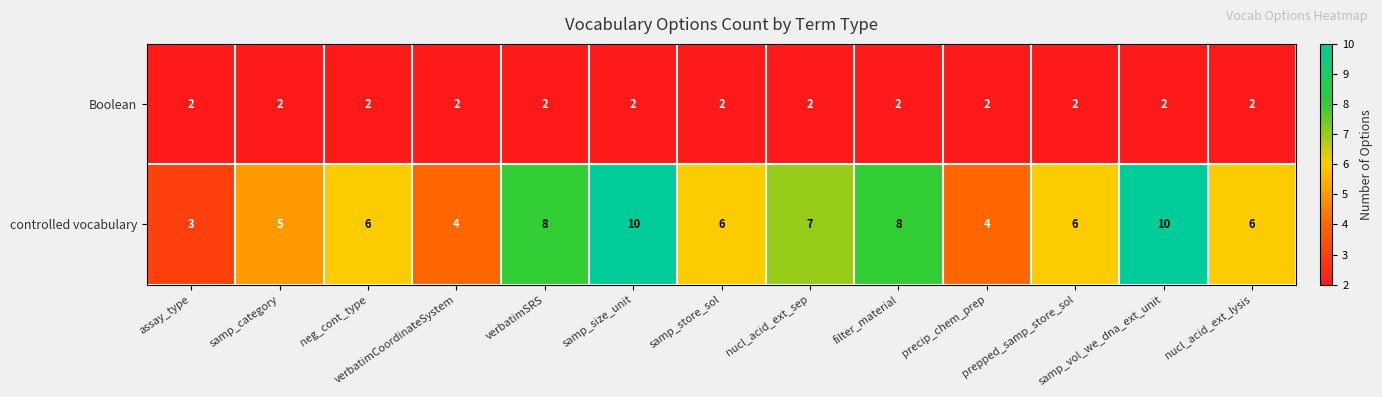

Rank the series by their maximum value, from lowest to highest.

Boolean, controlled vocabulary